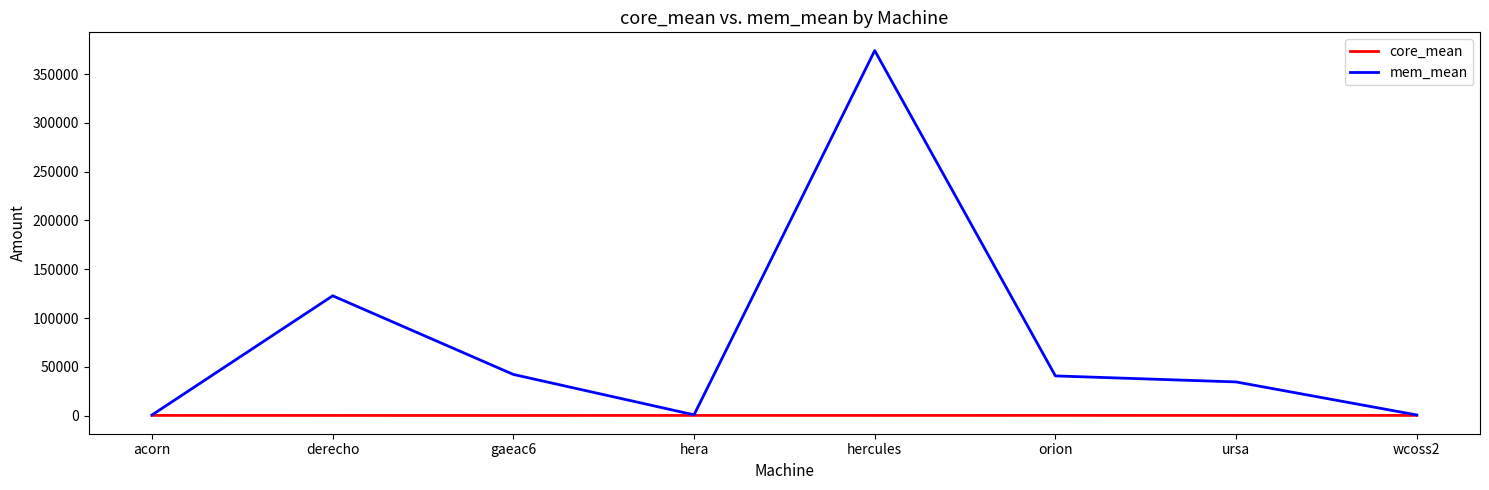

What is the lowest value of the core_mean series?

104.2